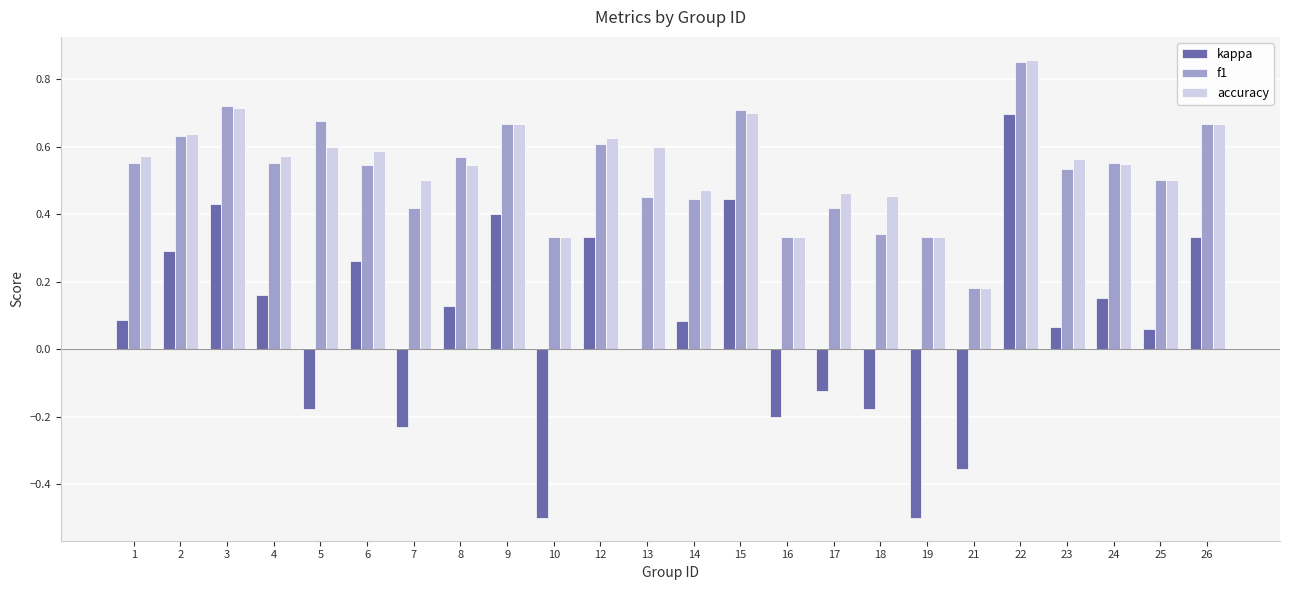

How many categories are shown in the chart?

24